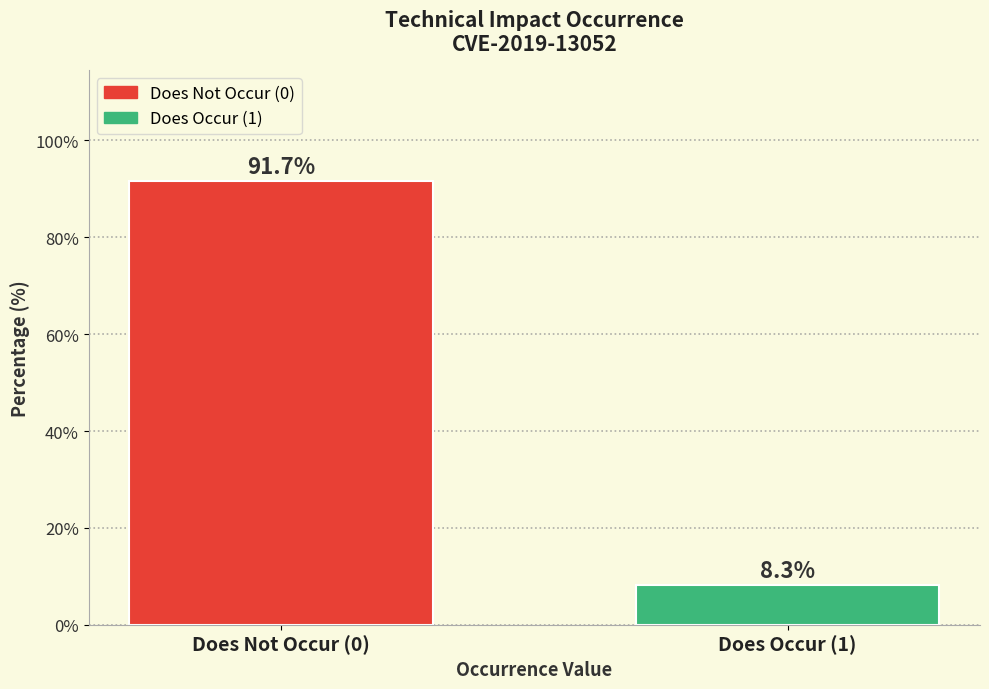

Reading left to right, transcribe all the data shown in this chart.

91.7	8.3